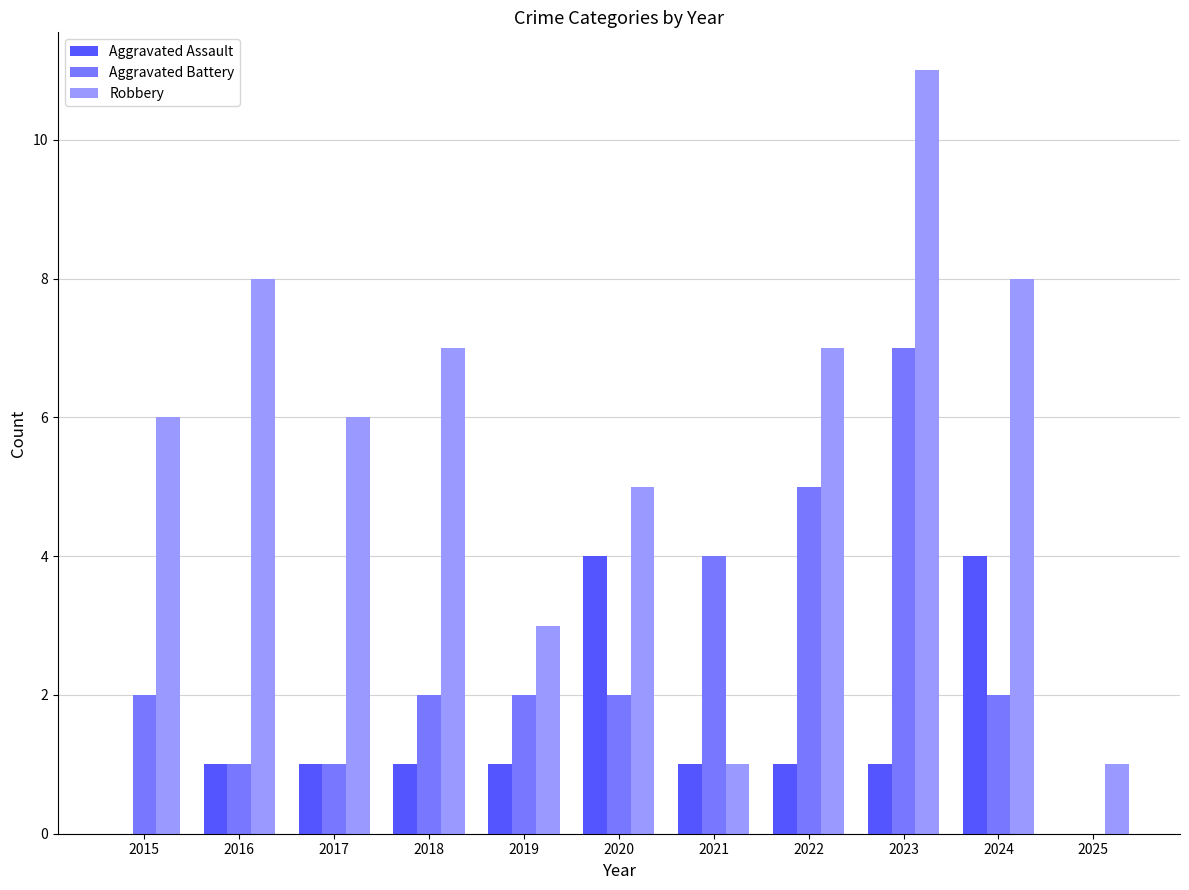

What is the difference between the Robbery values at 2018 and 2020?

2